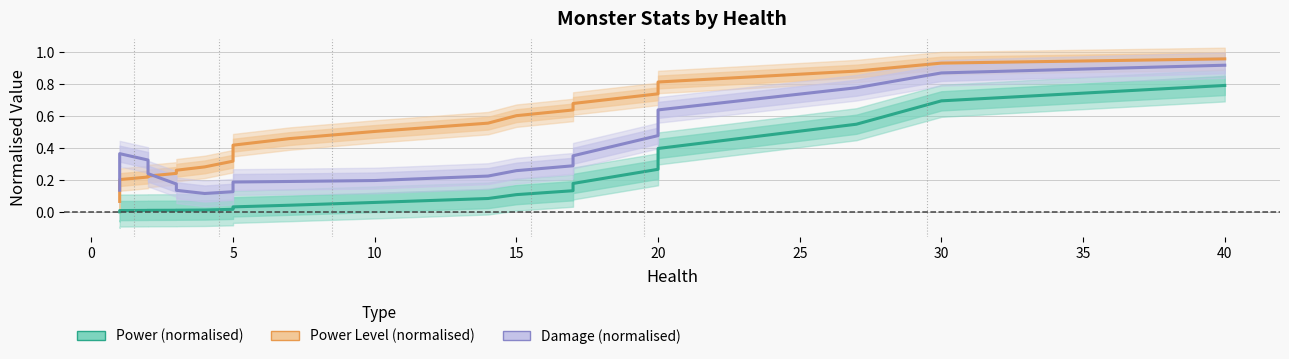

Which series has the largest total across all categories?

Power Level (normalised)